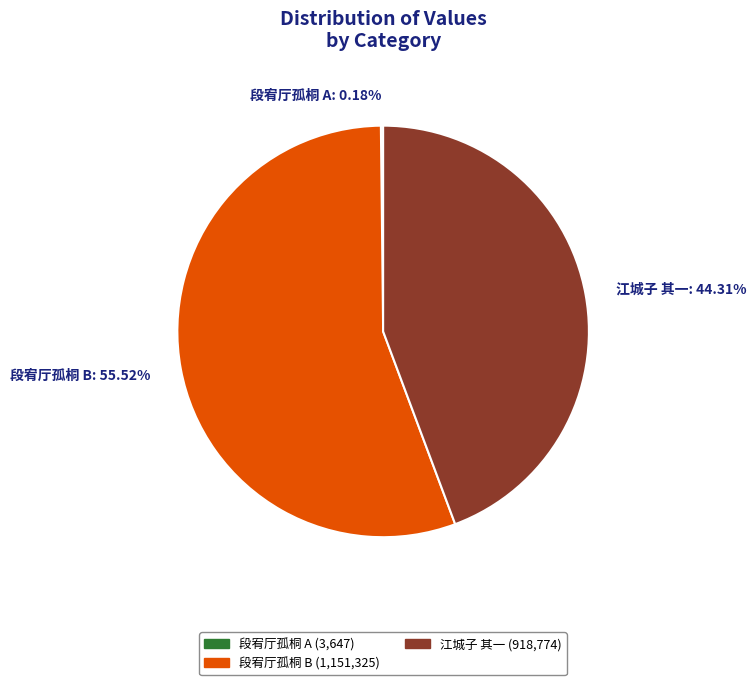

Is there a majority slice in this chart?

Yes